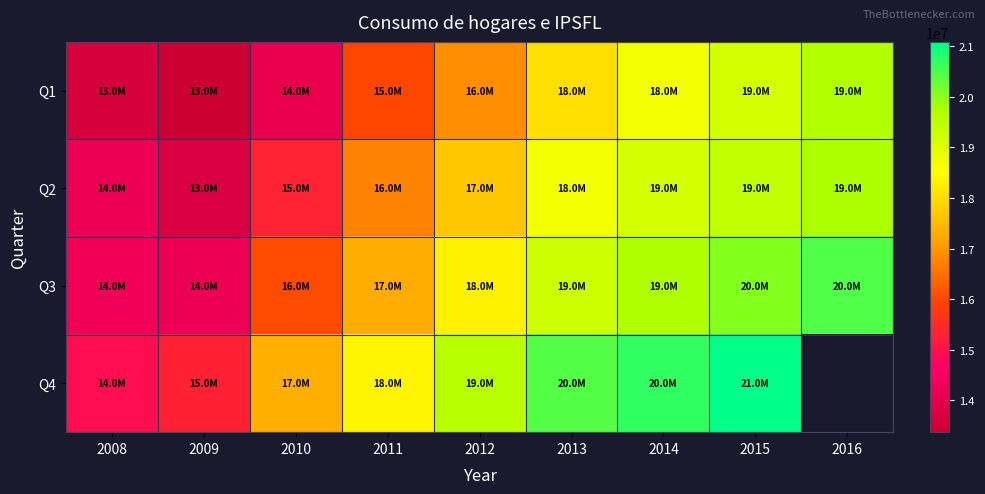

Which series has the largest total across all categories?

Q3